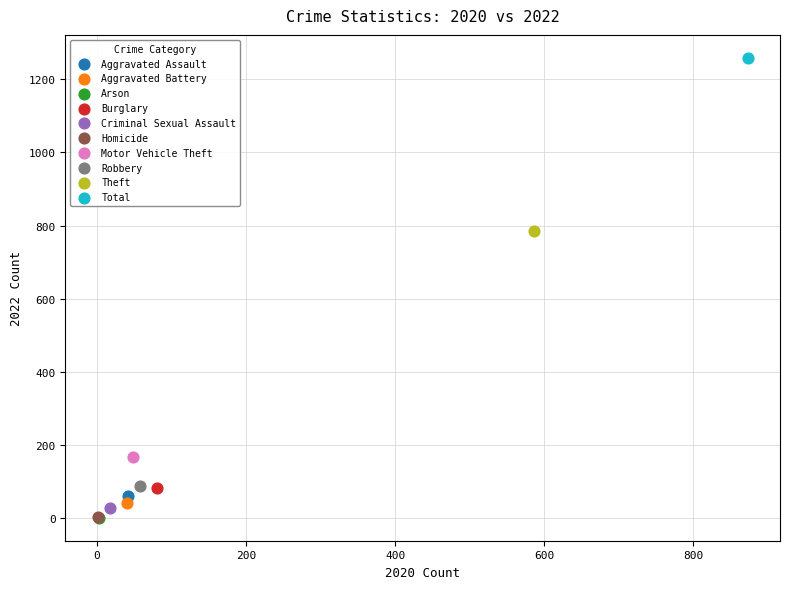

Which series contains the highest Y value?

Total